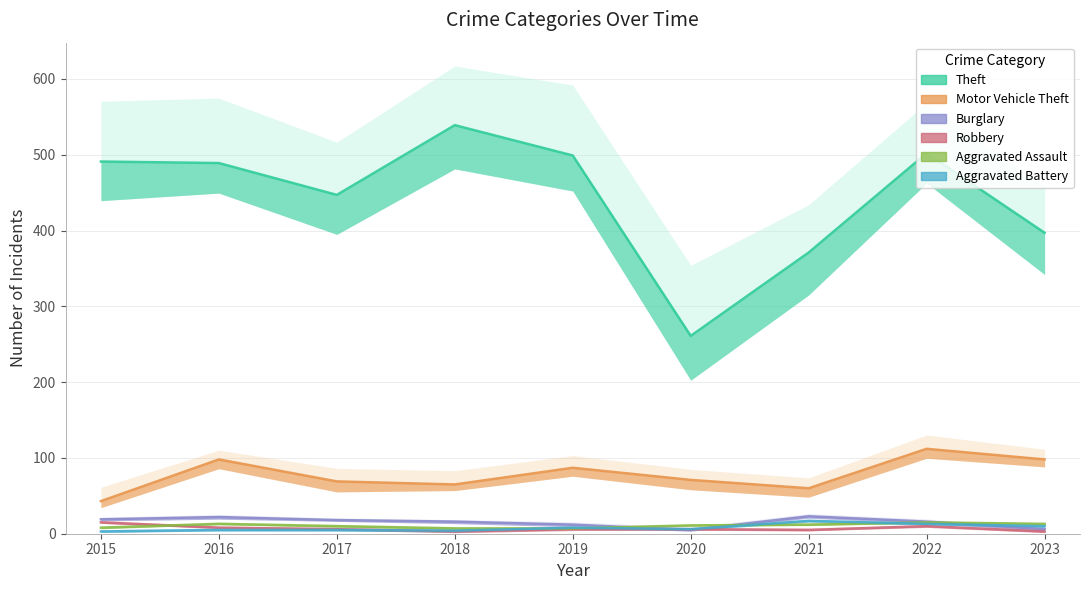

Where is the first local minimum for Theft?

2017